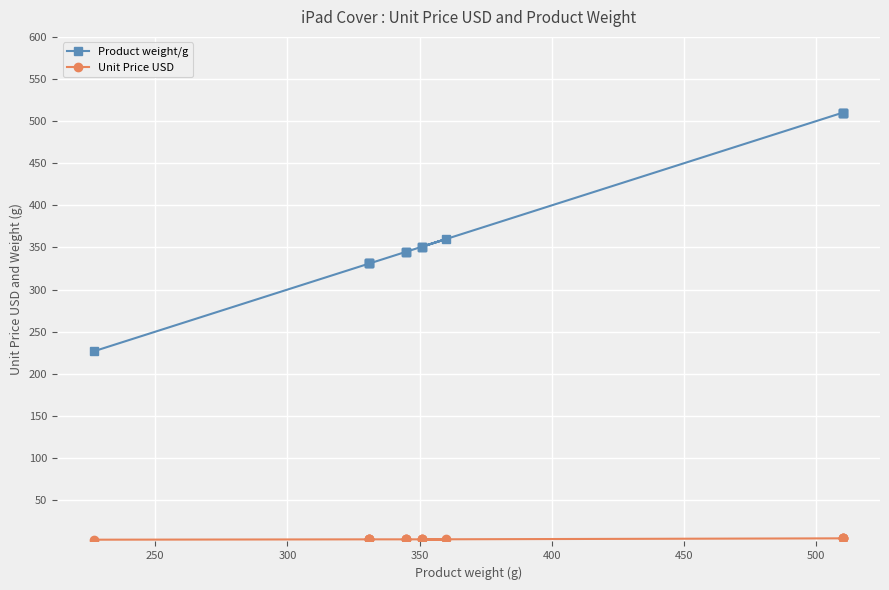

Rank the series by their average value, from highest to lowest.

Product weight/g, Unit Price USD